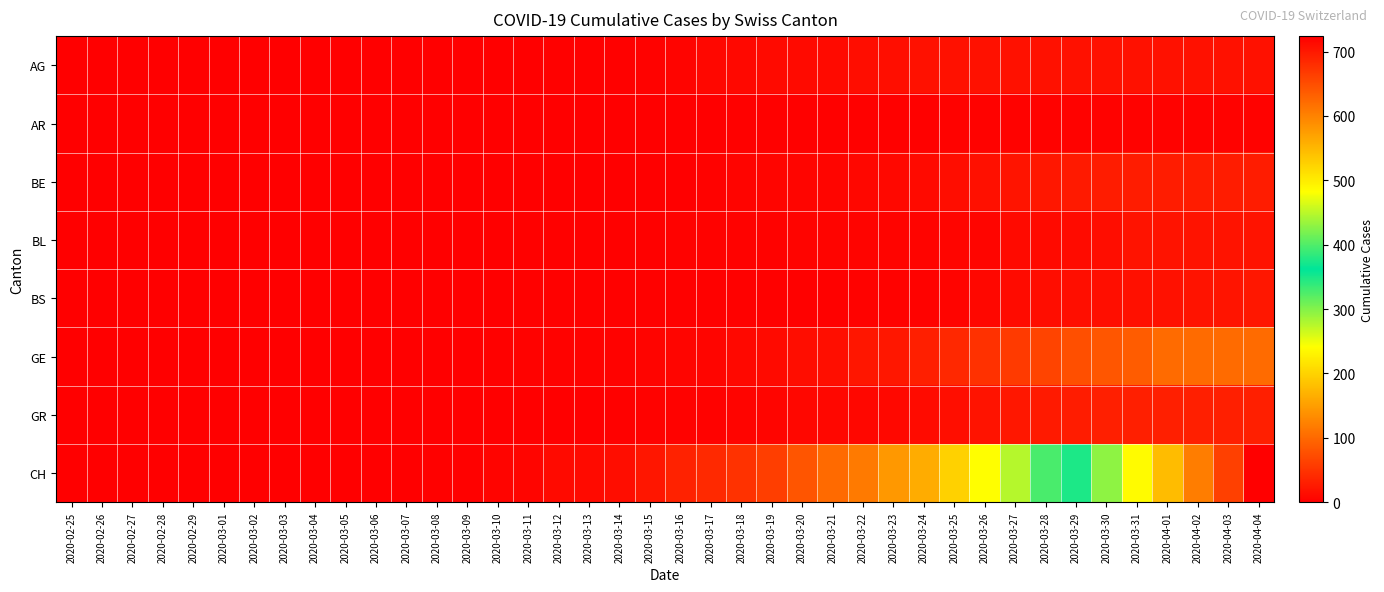

Reading right to left, extract all data points from this chart.

AG: 2020-04-04=18	2020-04-03=18	2020-04-02=18	2020-04-01=18	2020-03-31=18	2020-03-30=18	2020-03-29=18	2020-03-28=18	2020-03-27=18	2020-03-26=18	2020-03-25=18	2020-03-24=18	2020-03-23=15	2020-03-22=14	2020-03-21=11	2020-03-20=11	2020-03-19=11	2020-03-18=9	2020-03-17=8	2020-03-16=5	2020-03-15=3	2020-03-14=2	2020-03-13=2	2020-03-12=2	2020-03-11=1	2020-03-10=1	2020-03-09=1	2020-03-08=0	2020-03-07=0	2020-03-06=0	2020-03-05=0	2020-03-04=0	2020-03-03=0	2020-03-02=0	2020-03-01=0	2020-02-29=0	2020-02-28=0	2020-02-27=0	2020-02-26=0	2020-02-25=0
AR: 2020-04-04=3	2020-04-03=3	2020-04-02=3	2020-04-01=3	2020-03-31=3	2020-03-30=3	2020-03-29=3	2020-03-28=3	2020-03-27=3	2020-03-26=3	2020-03-25=3	2020-03-24=2	2020-03-23=2	2020-03-22=2	2020-03-21=2	2020-03-20=2	2020-03-19=2	2020-03-18=2	2020-03-17=1	2020-03-16=1	2020-03-15=1	2020-03-14=1	2020-03-13=1	2020-03-12=1	2020-03-11=0	2020-03-10=0	2020-03-09=0	2020-03-08=0	2020-03-07=0	2020-03-06=0	2020-03-05=0	2020-03-04=0	2020-03-03=0	2020-03-02=0	2020-03-01=0	2020-02-29=0	2020-02-28=0	2020-02-27=0	2020-02-26=0	2020-02-25=0
BE: 2020-04-04=28	2020-04-03=28	2020-04-02=28	2020-04-01=28	2020-03-31=28	2020-03-30=28	2020-03-29=26	2020-03-28=23	2020-03-27=20	2020-03-26=16	2020-03-25=13	2020-03-24=10	2020-03-23=9	2020-03-22=8	2020-03-21=7	2020-03-20=6	2020-03-19=6	2020-03-18=5	2020-03-17=3	2020-03-16=1	2020-03-15=1	2020-03-14=1	2020-03-13=0	2020-03-12=0	2020-03-11=0	2020-03-10=0	2020-03-09=0	2020-03-08=0	2020-03-07=0	2020-03-06=0	2020-03-05=0	2020-03-04=0	2020-03-03=0	2020-03-02=0	2020-03-01=0	2020-02-29=0	2020-02-28=0	2020-02-27=0	2020-02-26=0	2020-02-25=0
BL: 2020-04-04=19	2020-04-03=19	2020-04-02=19	2020-04-01=19	2020-03-31=19	2020-03-30=14	2020-03-29=12	2020-03-28=11	2020-03-27=10	2020-03-26=7	2020-03-25=6	2020-03-24=5	2020-03-23=5	2020-03-22=5	2020-03-21=5	2020-03-20=5	2020-03-19=4	2020-03-18=3	2020-03-17=3	2020-03-16=3	2020-03-15=2	2020-03-14=2	2020-03-13=2	2020-03-12=2	2020-03-11=2	2020-03-10=1	2020-03-09=1	2020-03-08=1	2020-03-07=0	2020-03-06=0	2020-03-05=0	2020-03-04=0	2020-03-03=0	2020-03-02=0	2020-03-01=0	2020-02-29=0	2020-02-28=0	2020-02-27=0	2020-02-26=0	2020-02-25=0
BS: 2020-04-04=24	2020-04-03=21	2020-04-02=19	2020-04-01=18	2020-03-31=16	2020-03-30=15	2020-03-29=15	2020-03-28=13	2020-03-27=12	2020-03-26=8	2020-03-25=5	2020-03-24=4	2020-03-23=3	2020-03-22=3	2020-03-21=2	2020-03-20=2	2020-03-19=2	2020-03-18=2	2020-03-17=2	2020-03-16=2	2020-03-15=2	2020-03-14=2	2020-03-13=2	2020-03-12=2	2020-03-11=2	2020-03-10=1	2020-03-09=1	2020-03-08=1	2020-03-07=1	2020-03-06=0	2020-03-05=0	2020-03-04=0	2020-03-03=0	2020-03-02=0	2020-03-01=0	2020-02-29=0	2020-02-28=0	2020-02-27=0	2020-02-26=0	2020-02-25=0
GE: 2020-04-04=102	2020-04-03=102	2020-04-02=102	2020-04-01=102	2020-03-31=89	2020-03-30=83	2020-03-29=75	2020-03-28=66	2020-03-27=56	2020-03-26=48	2020-03-25=39	2020-03-24=31	2020-03-23=24	2020-03-22=22	2020-03-21=15	2020-03-20=14	2020-03-19=10	2020-03-18=9	2020-03-17=7	2020-03-16=6	2020-03-15=5	2020-03-14=4	2020-03-13=4	2020-03-12=4	2020-03-11=4	2020-03-10=2	2020-03-09=1	2020-03-08=1	2020-03-07=1	2020-03-06=1	2020-03-05=0	2020-03-04=0	2020-03-03=0	2020-03-02=0	2020-03-01=0	2020-02-29=0	2020-02-28=0	2020-02-27=0	2020-02-26=0	2020-02-25=0
GR: 2020-04-04=30	2020-04-03=30	2020-04-02=30	2020-04-01=30	2020-03-31=30	2020-03-30=30	2020-03-29=28	2020-03-28=26	2020-03-27=23	2020-03-26=19	2020-03-25=15	2020-03-24=12	2020-03-23=9	2020-03-22=8	2020-03-21=8	2020-03-20=8	2020-03-19=6	2020-03-18=5	2020-03-17=4	2020-03-16=4	2020-03-15=3	2020-03-14=2	2020-03-13=1	2020-03-12=1	2020-03-11=0	2020-03-10=0	2020-03-09=0	2020-03-08=0	2020-03-07=0	2020-03-06=0	2020-03-05=0	2020-03-04=0	2020-03-03=0	2020-03-02=0	2020-03-01=0	2020-02-29=0	2020-02-28=0	2020-02-27=0	2020-02-26=0	2020-02-25=0
CH: 2020-04-04=724	2020-04-03=662	2020-04-02=605	2020-04-01=545	2020-03-31=486	2020-03-30=429	2020-03-29=376	2020-03-28=328	2020-03-27=277	2020-03-26=241	2020-03-25=199	2020-03-24=164	2020-03-23=145	2020-03-22=116	2020-03-21=101	2020-03-20=81	2020-03-19=60	2020-03-18=49	2020-03-17=40	2020-03-16=33	2020-03-15=22	2020-03-14=14	2020-03-13=11	2020-03-12=10	2020-03-11=7	2020-03-10=5	2020-03-09=2	2020-03-08=2	2020-03-07=1	2020-03-06=0	2020-03-05=0	2020-03-04=0	2020-03-03=0	2020-03-02=0	2020-03-01=0	2020-02-29=0	2020-02-28=0	2020-02-27=0	2020-02-26=0	2020-02-25=0